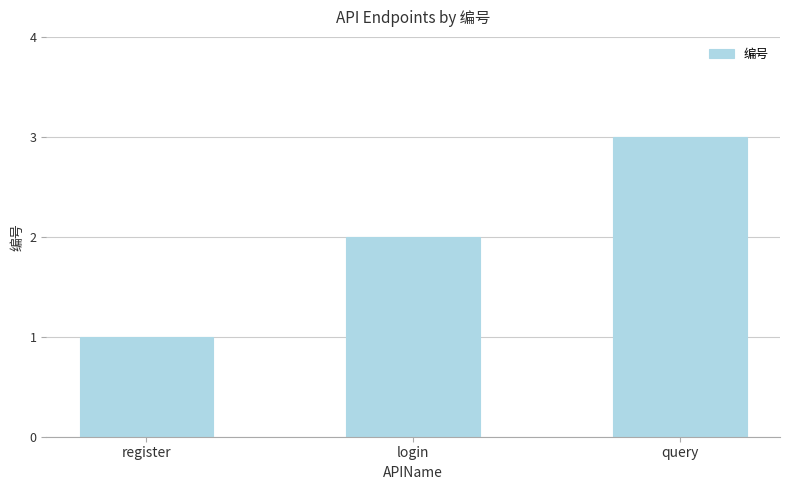

What is the change in value from register to query?

+2